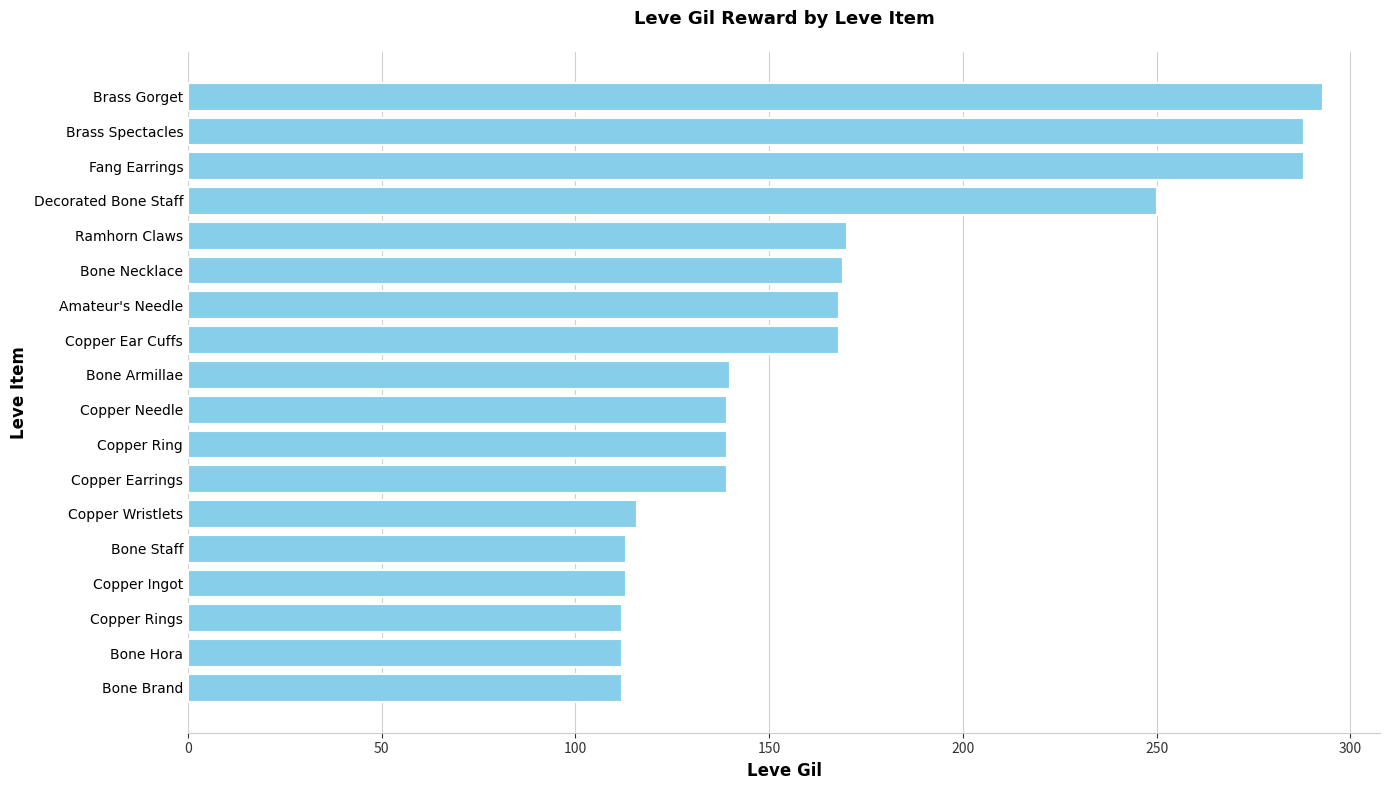

Are the bars grouped side by side (vs. stacked)?

No